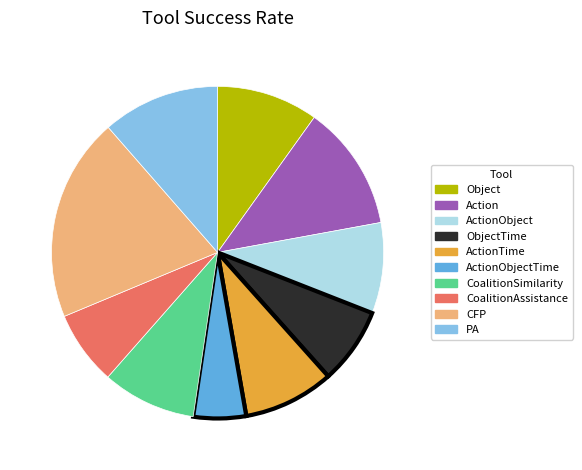

Does any single category account for the majority?

No